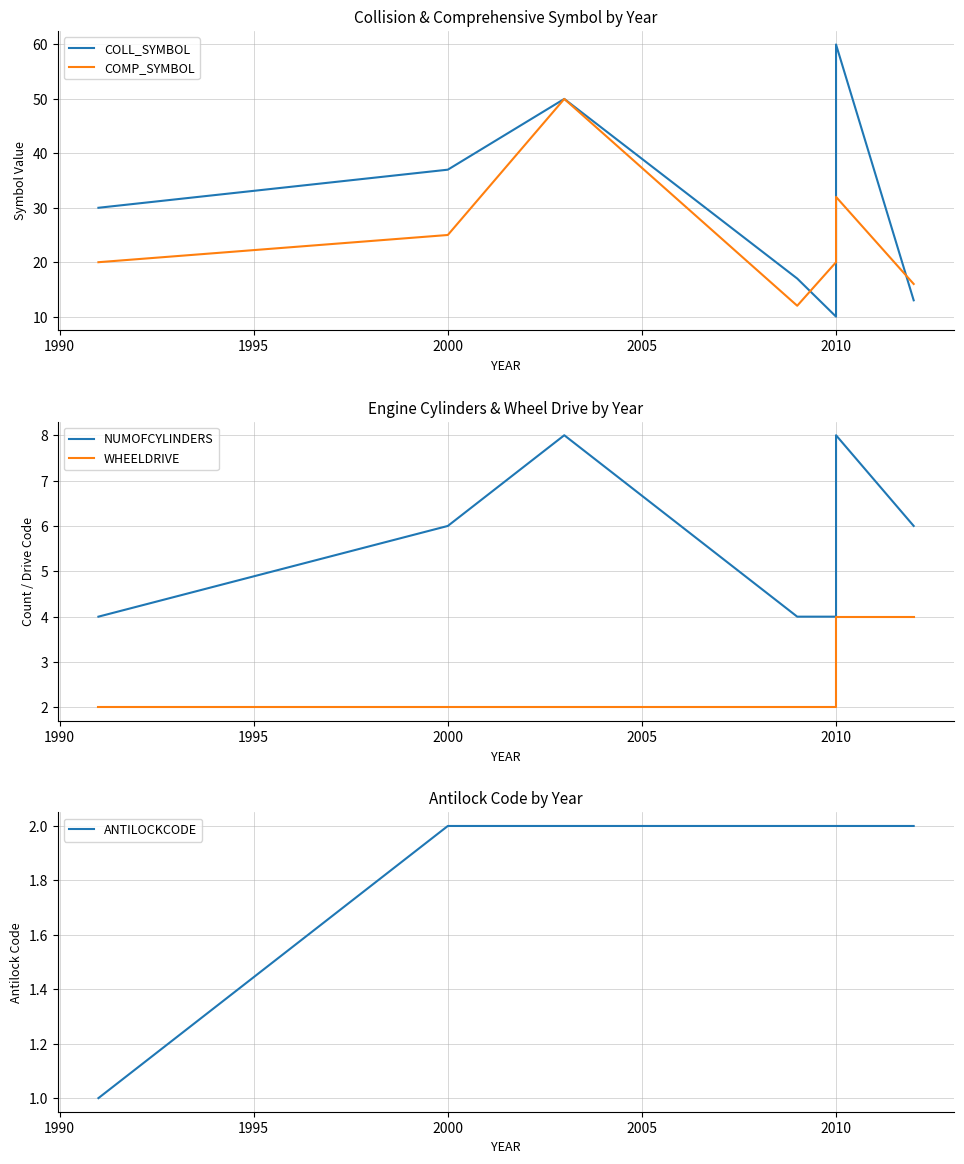

True or false: NUMOFCYLINDERS and ANTILOCKCODE cross at least once.

False